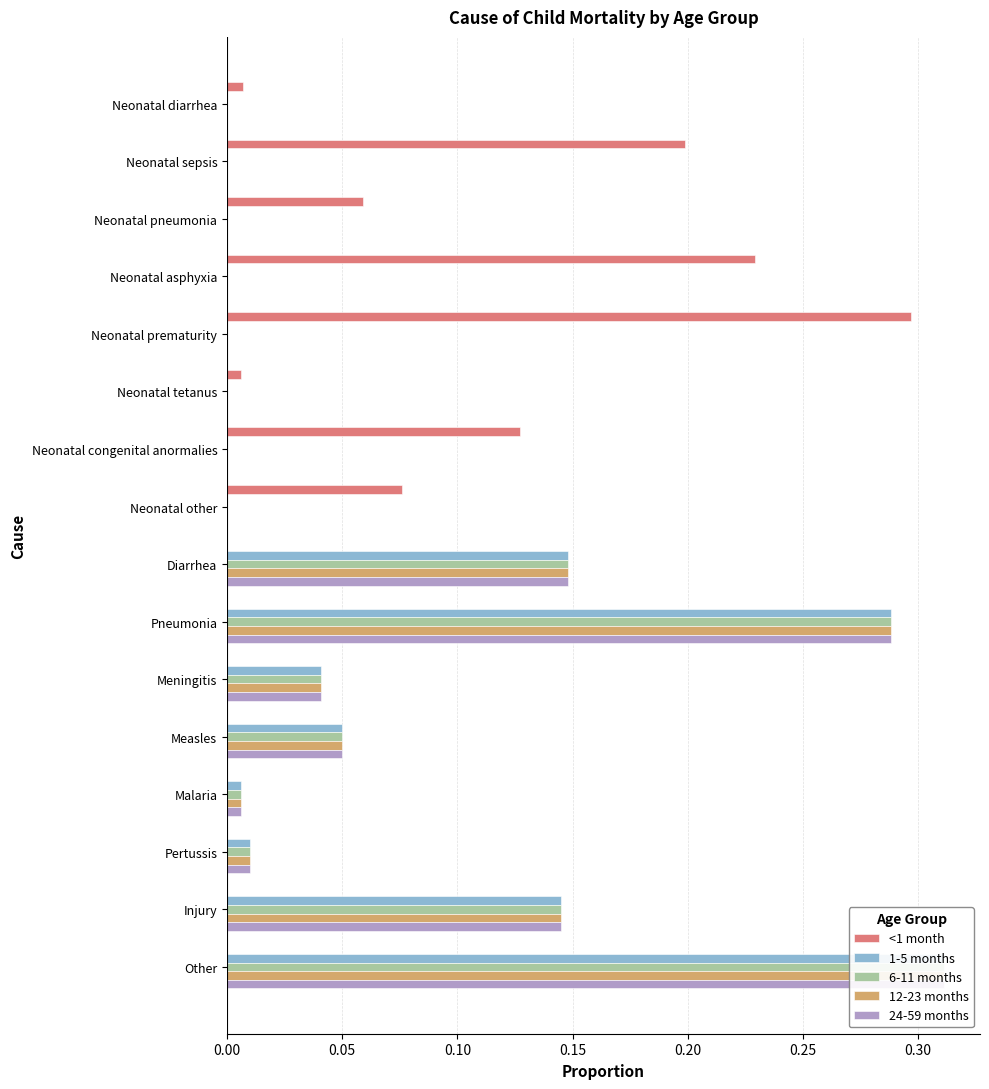

What is the difference between the highest and lowest values at Neonatal congenital anormalies?

0.1